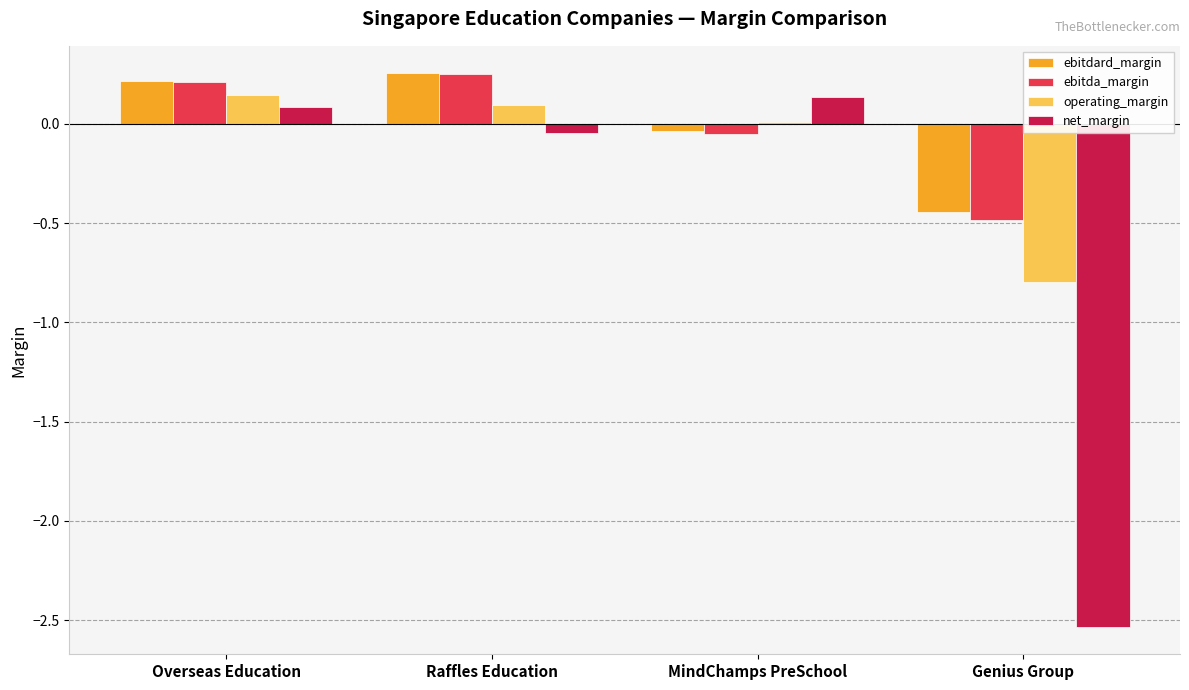

Between Overseas Education and Genius Group, which series saw the biggest shift?

net_margin